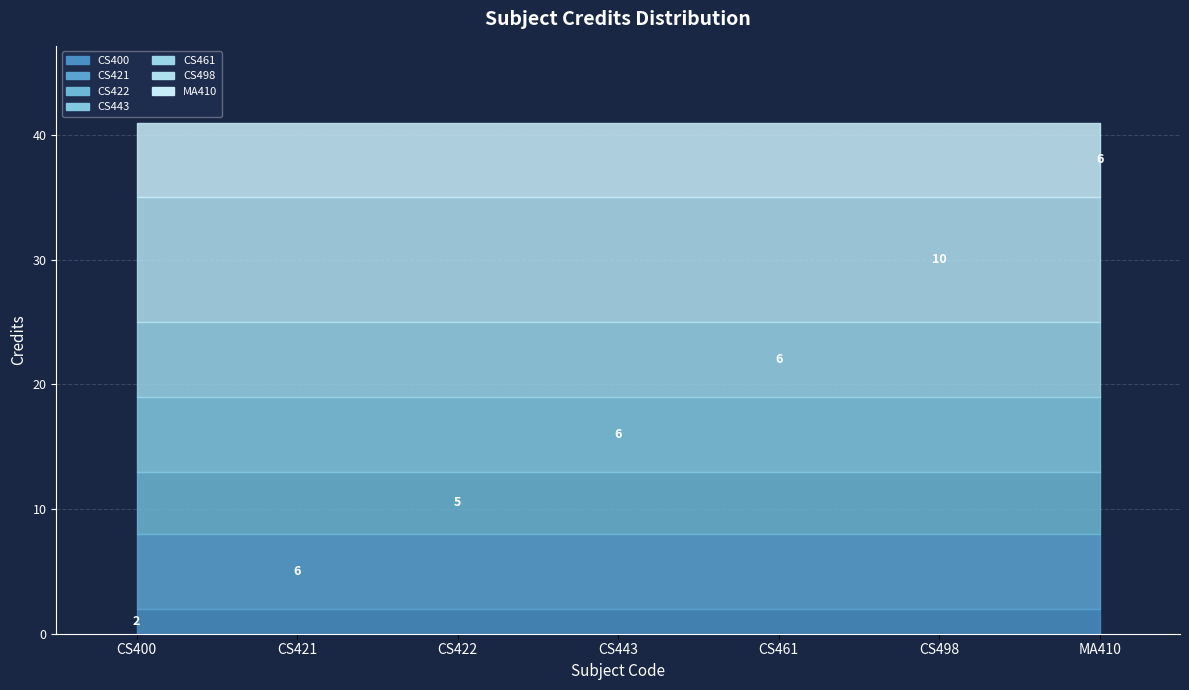

List the labels in order of value, largest first.

CS498, CS421, CS443, CS461, MA410, CS422, CS400